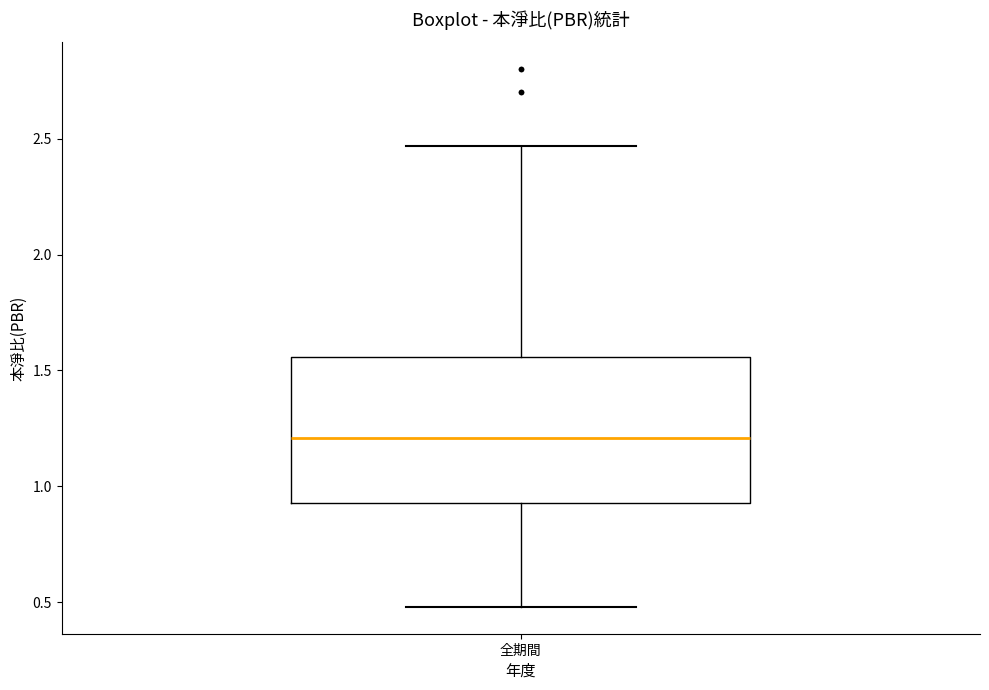

Where is the upper edge of the box for 全期間 on the y-axis? The values are not printed on the chart, so give them approximately, as read against the axis.

1.55